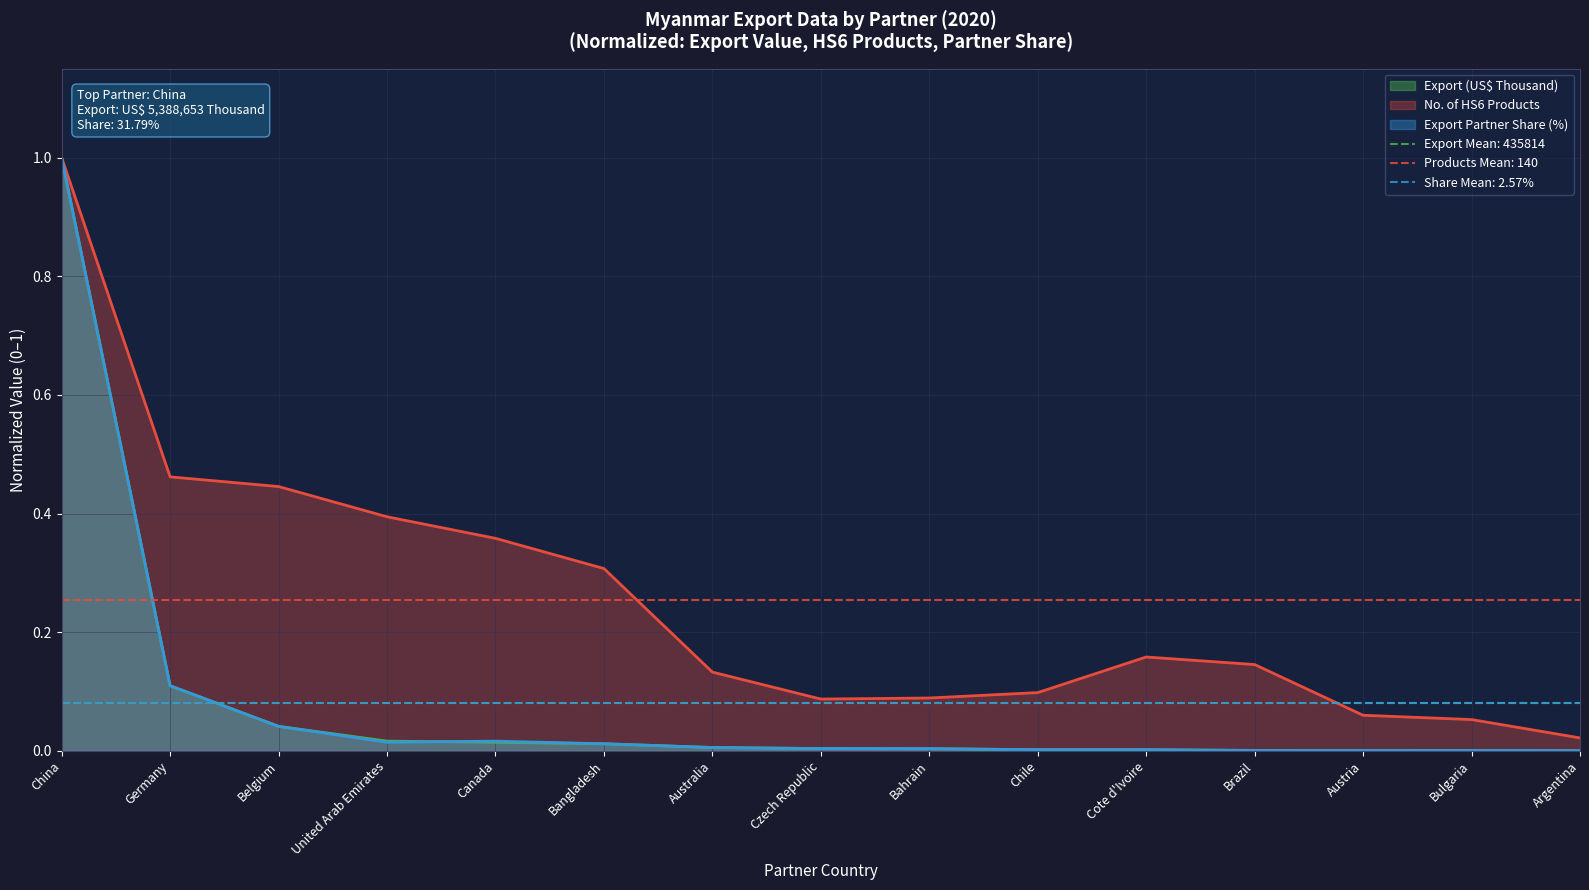

Which category has the highest value in the Export (US$ Thousand) series?

China